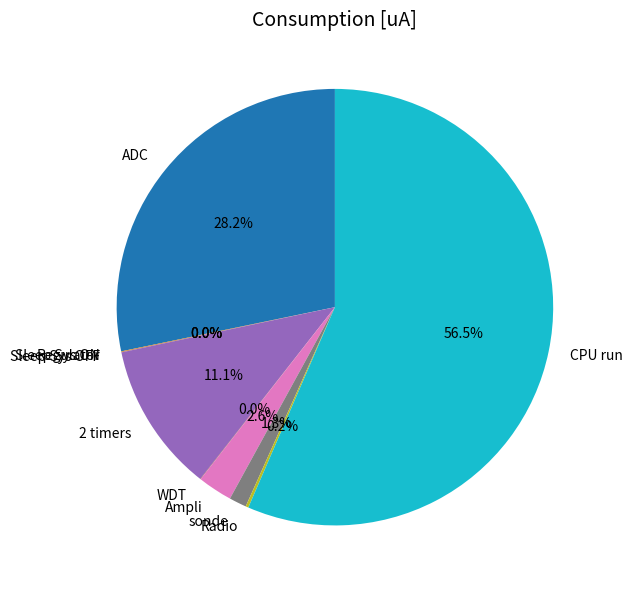

How much of the chart is everything except Ampli?

97.4%